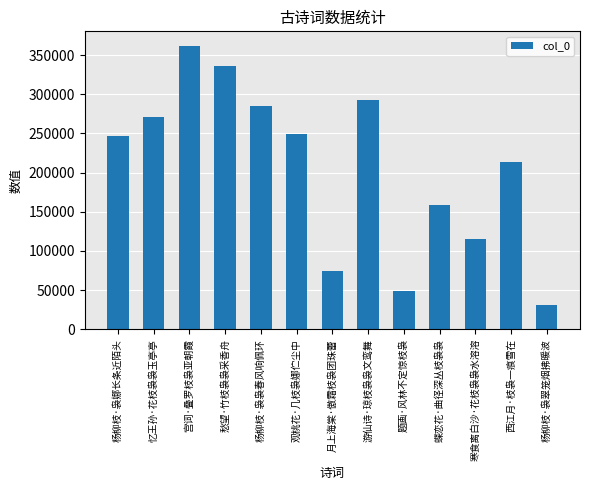

Read the value at 忆王孙·花枝袅袅玉亭亭, to the nearest 10.

271040